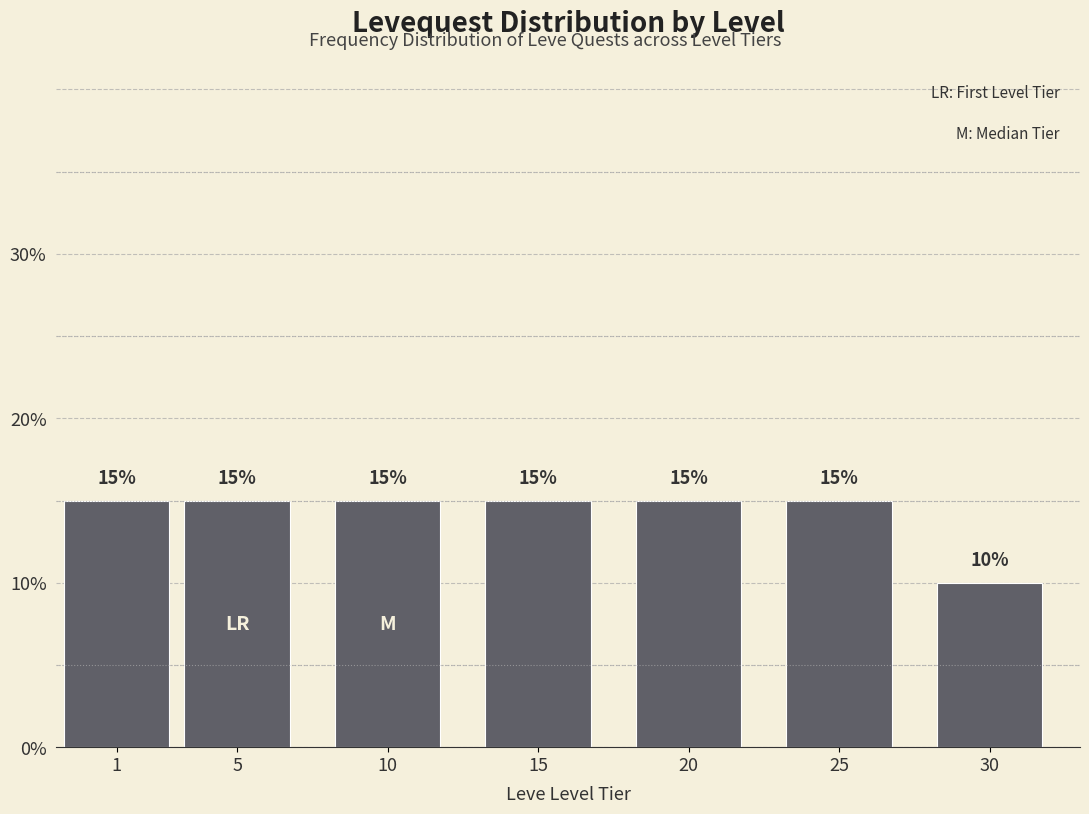

Reading right to left, list all the values displayed in this chart.

10	15	15	15	15	15	15